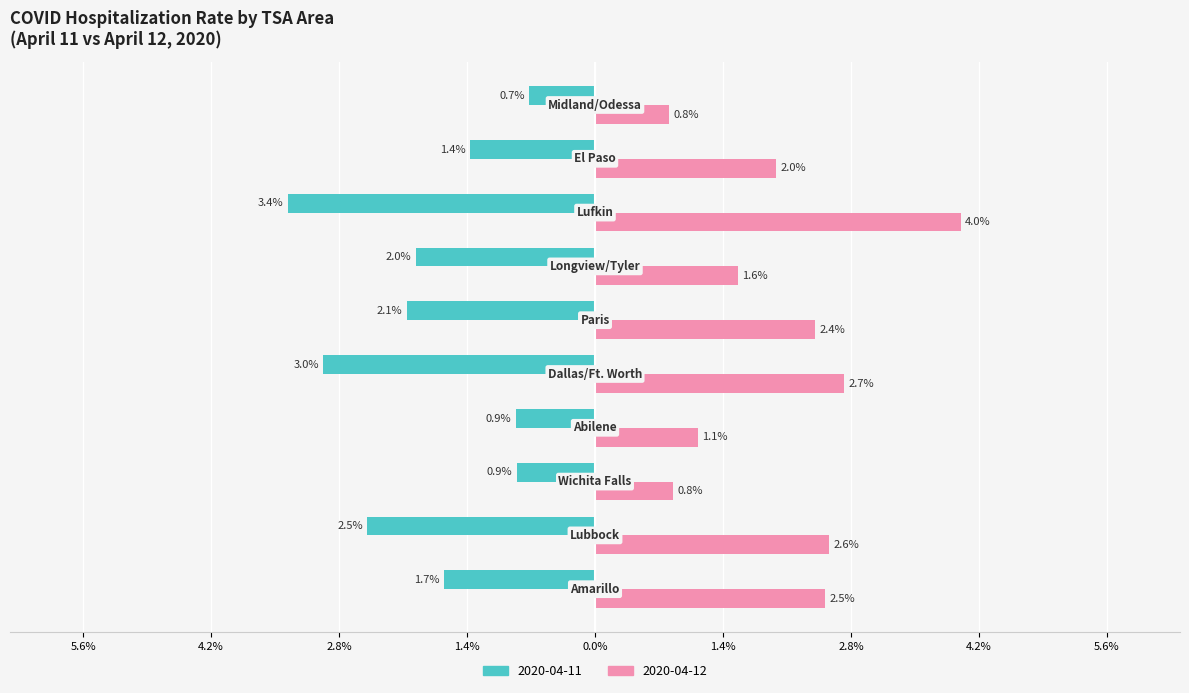

Reading left to right, extract all data points from this chart.

2020-04-11: -1.7	-2.5	-0.9	-0.9	-3.0	-2.1	-2.0	-3.4	-1.4	-0.7
2020-04-12: 2.5	2.6	0.8	1.1	2.7	2.4	1.6	4.0	2.0	0.8